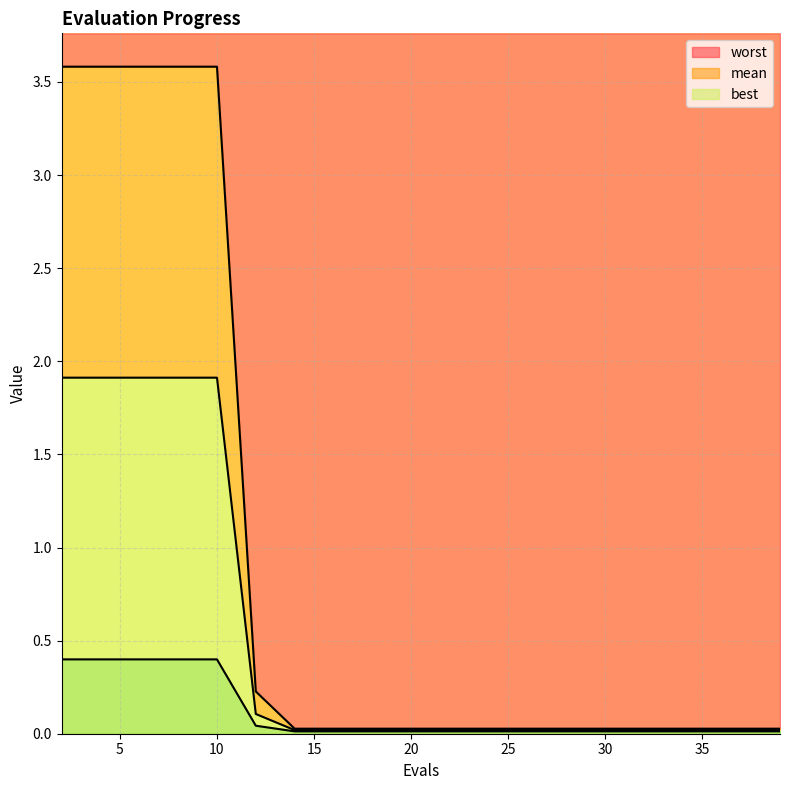

What is the greatest value displayed?

3.6